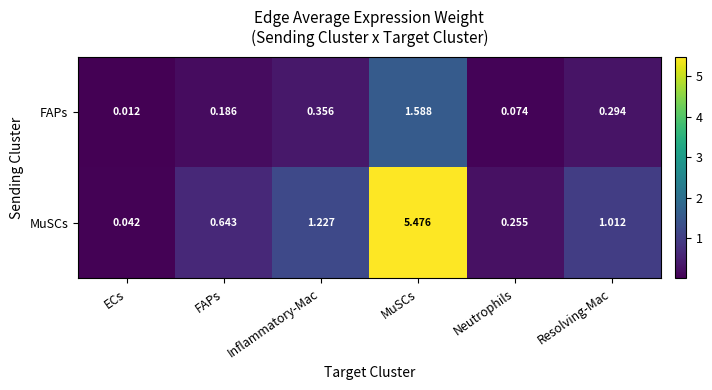

Rank the series by their maximum value, from highest to lowest.

MuSCs, FAPs